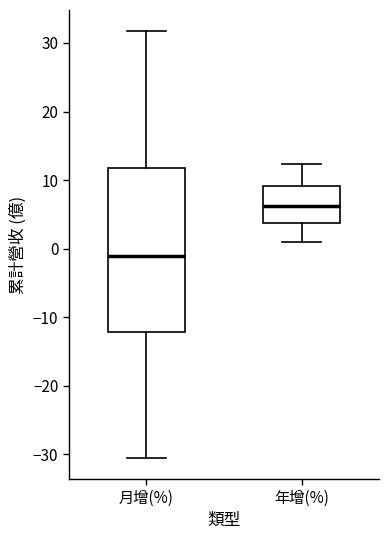

Which box is the tallest, from its lower edge to its upper edge?

月增(%)